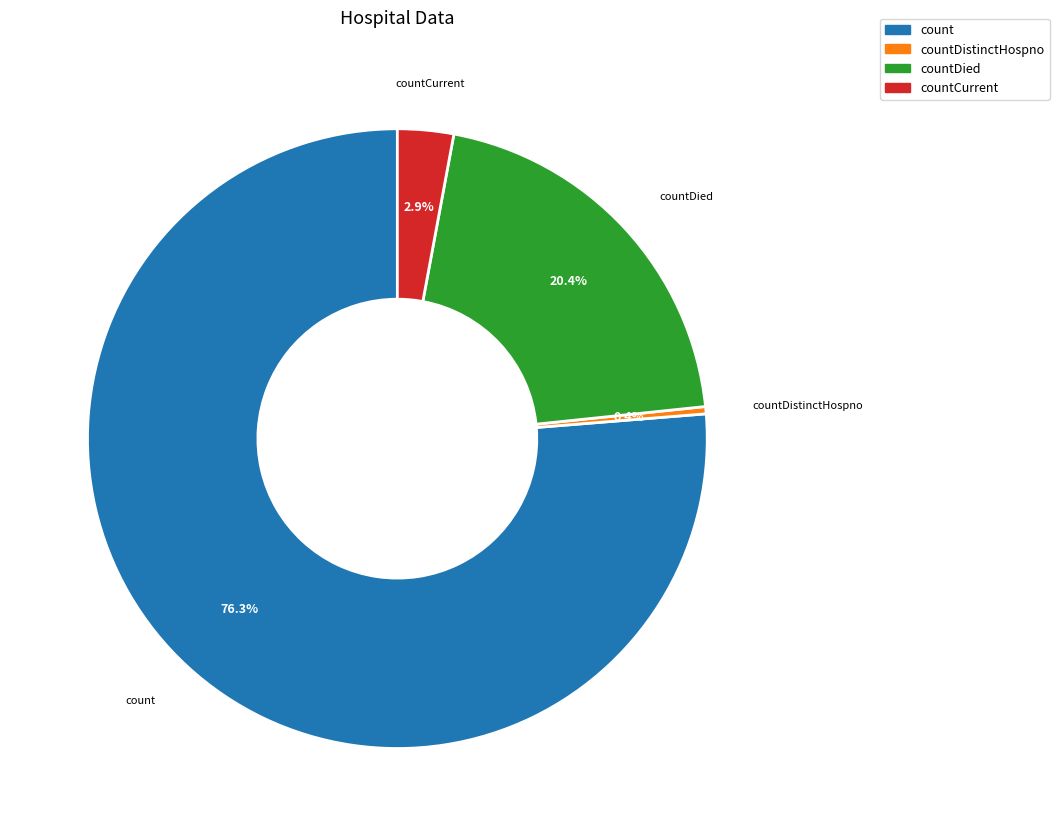

Is there any slice that represents more than half of the pie?

Yes